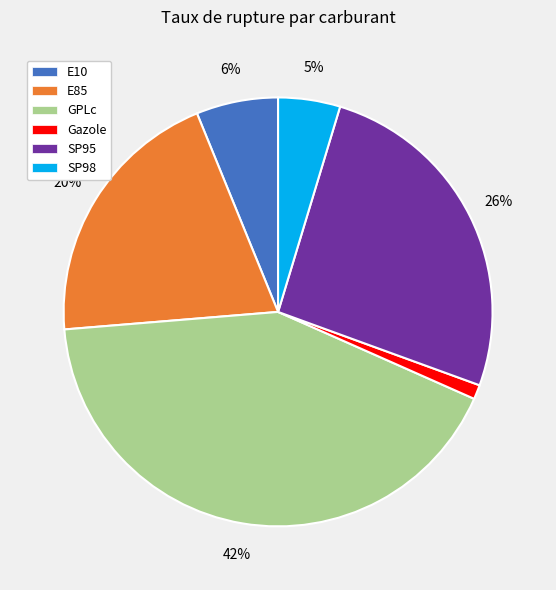

Combined, do SP98 and Gazole account for over 50%?

No